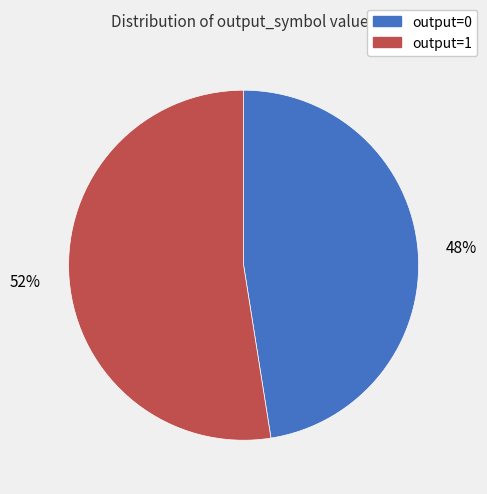

Which slice is the smallest?

output=0